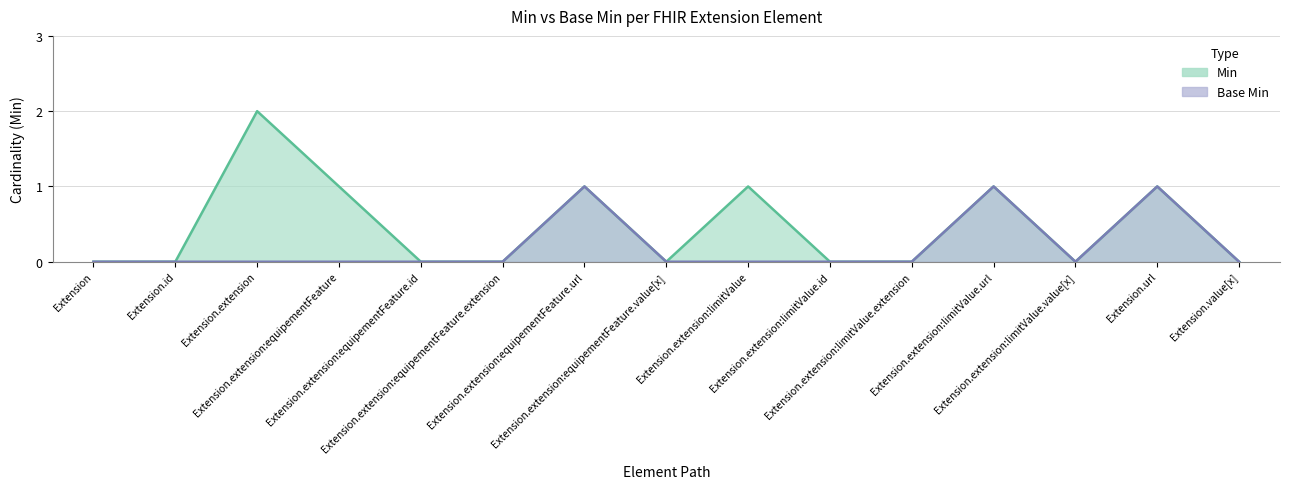

Reading right to left, extract all data points from this chart.

Min: 0	1	0	1	0	0	1	0	1	0	0	1	2	0	0
Base Min: 0	1	0	1	0	0	0	0	1	0	0	0	0	0	0